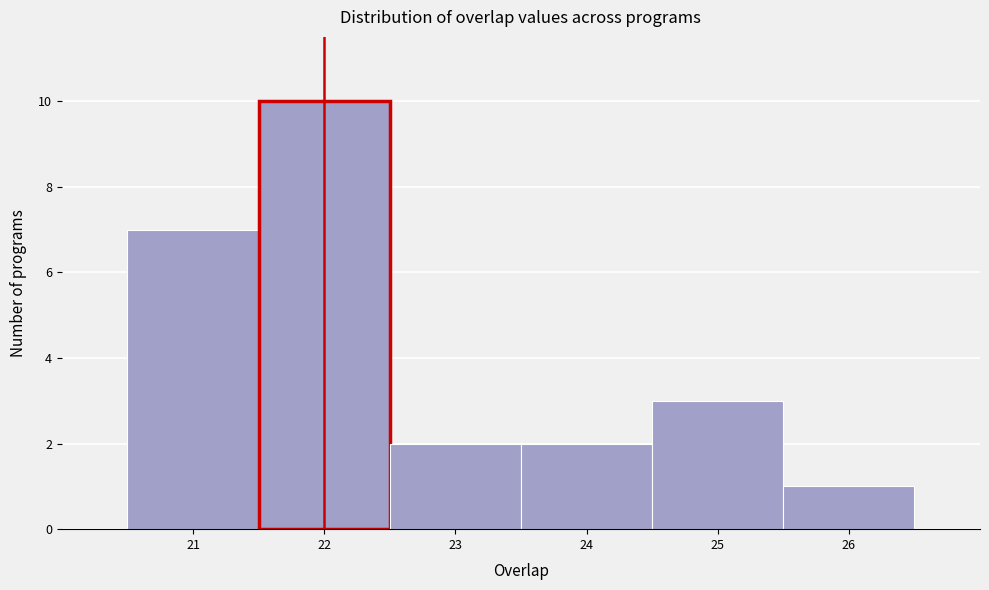

Reading left to right, transcribe this chart: for each bar, give the range it covers on the x-axis and its height. The values are not printed on the chart, so give them approximately, as read against the axis.

20.5 to 21.5: 7
21.5 to 22.5: 10
22.5 to 23.5: 2
23.5 to 24.5: 2
24.5 to 25.5: 3
25.5 to 26.5: 1